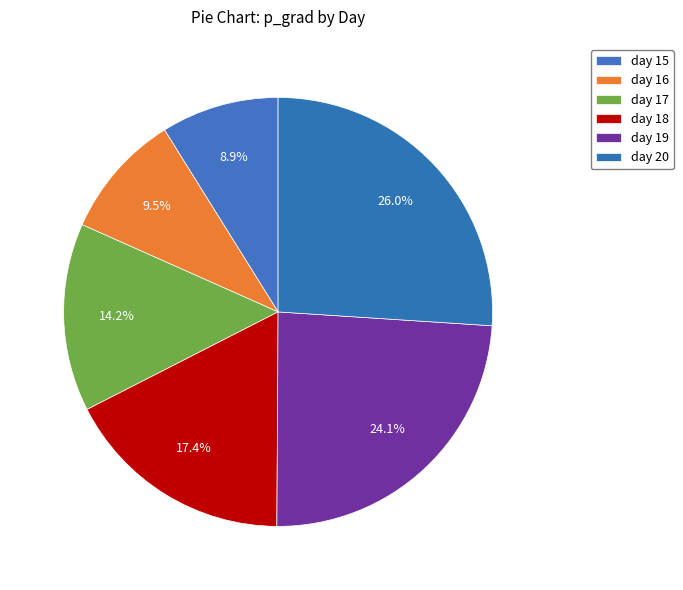

True or false: day 17 accounts for 14% of the total.

True